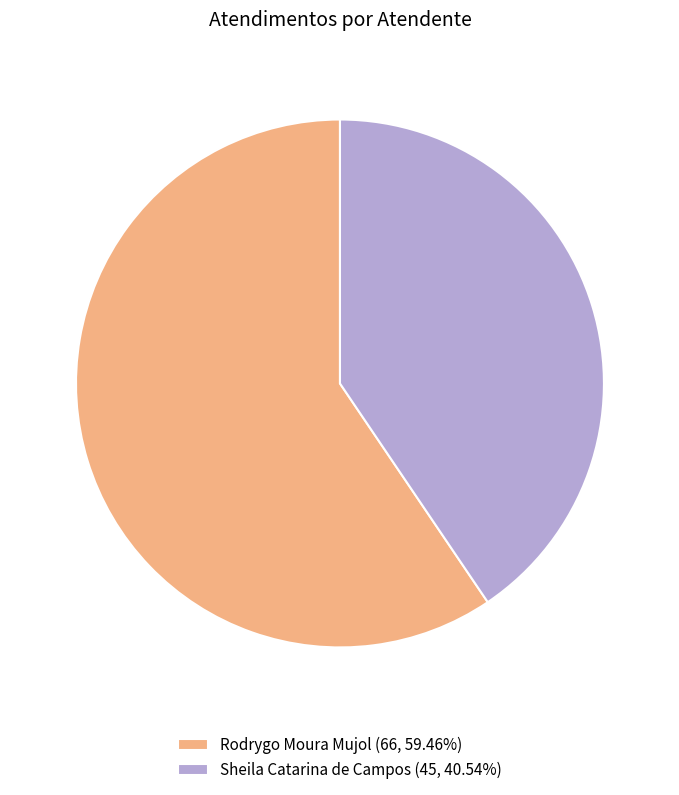

Is the sum of Rodrygo Moura Mujol and Sheila Catarina de Campos greater than half?

Yes